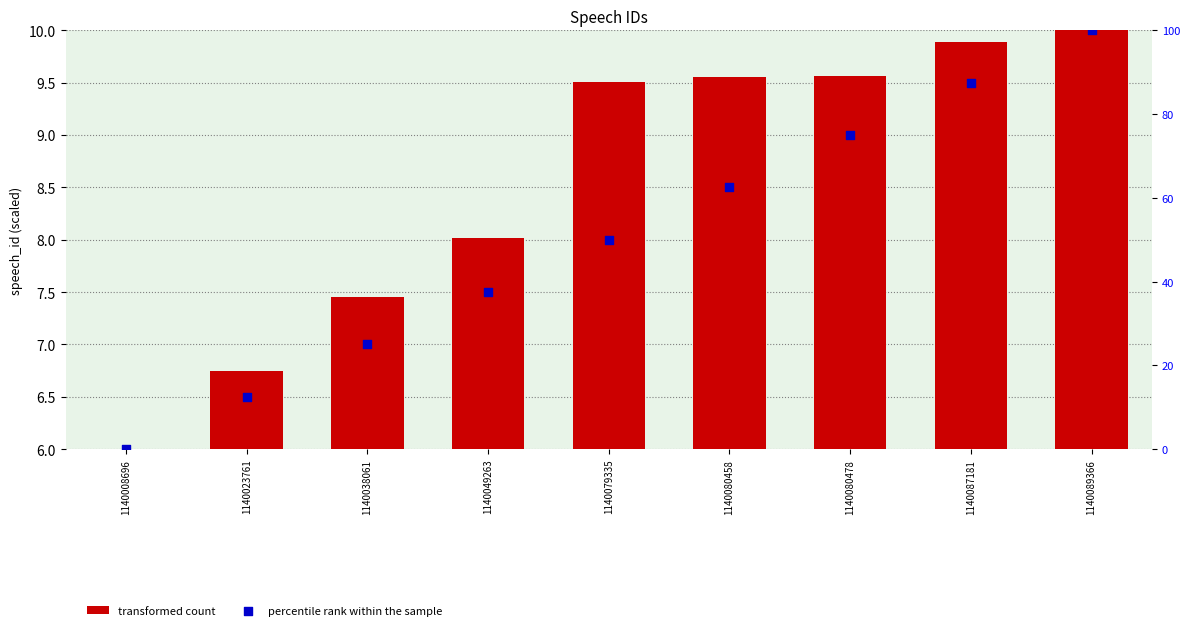

Which series contains the highest Y value?

percentile rank within the sample